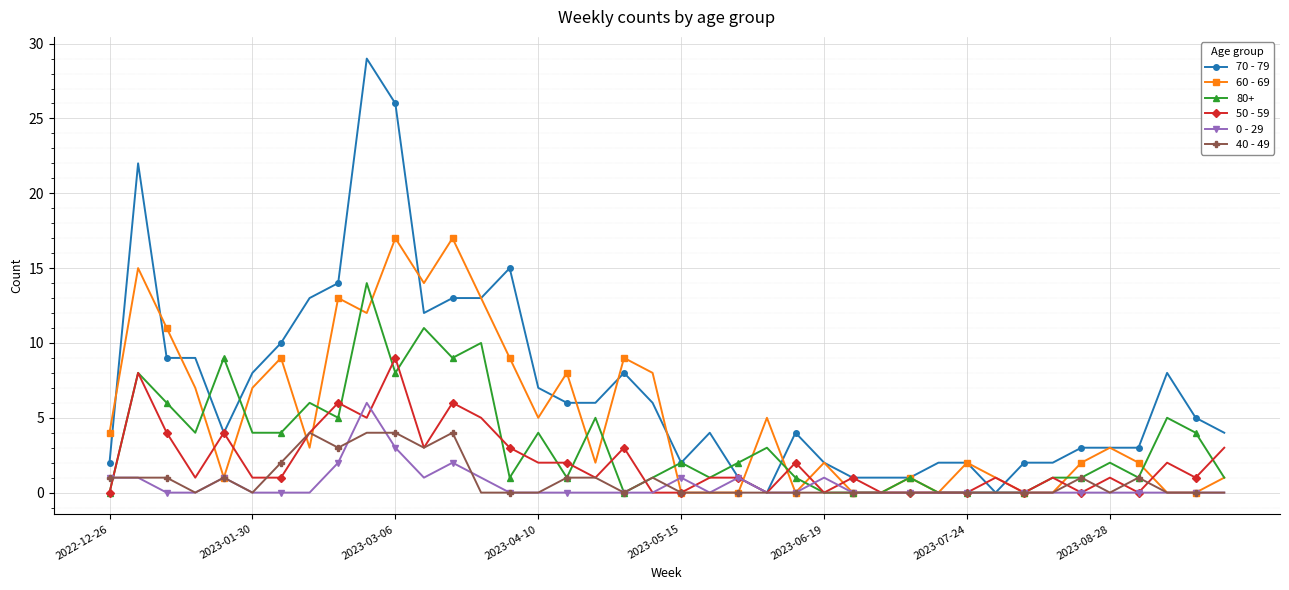

What is the value of the 60 - 69 point at the 31st from the left?

2